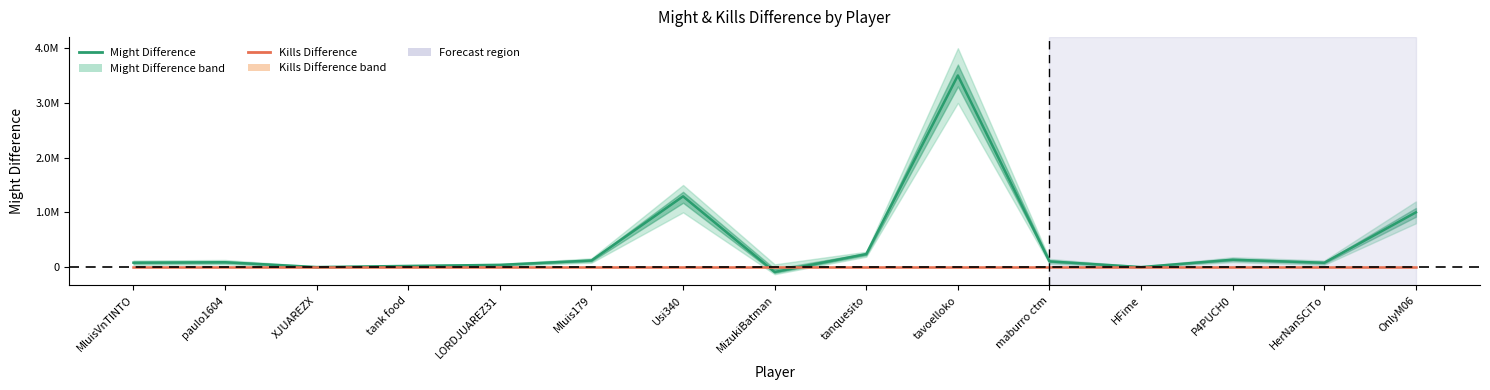

How many times do Might Difference and Kills Difference cross each other?

2